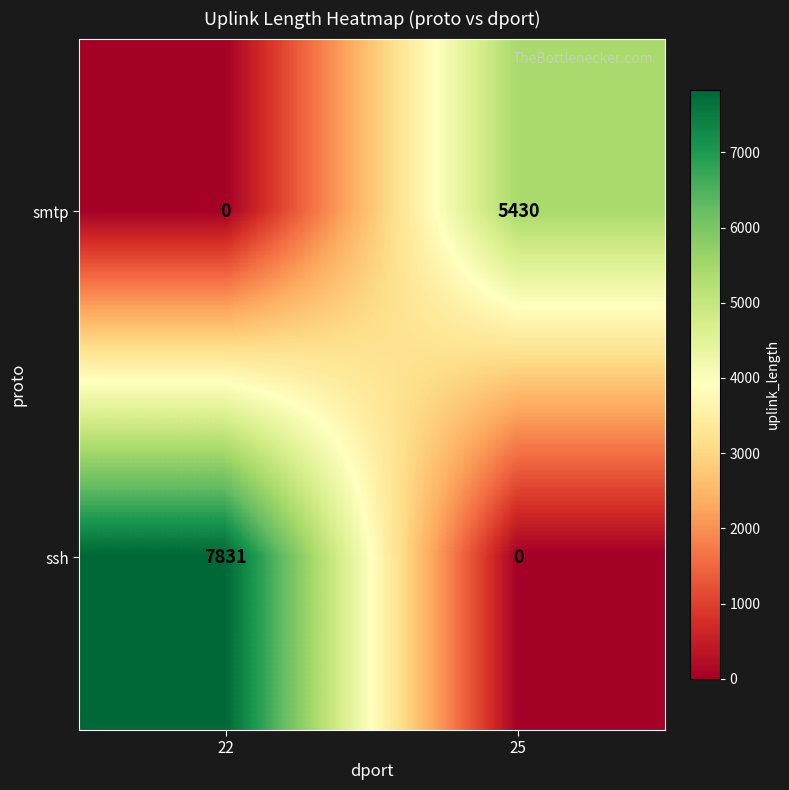

At which category is the sum across all series the highest?

22